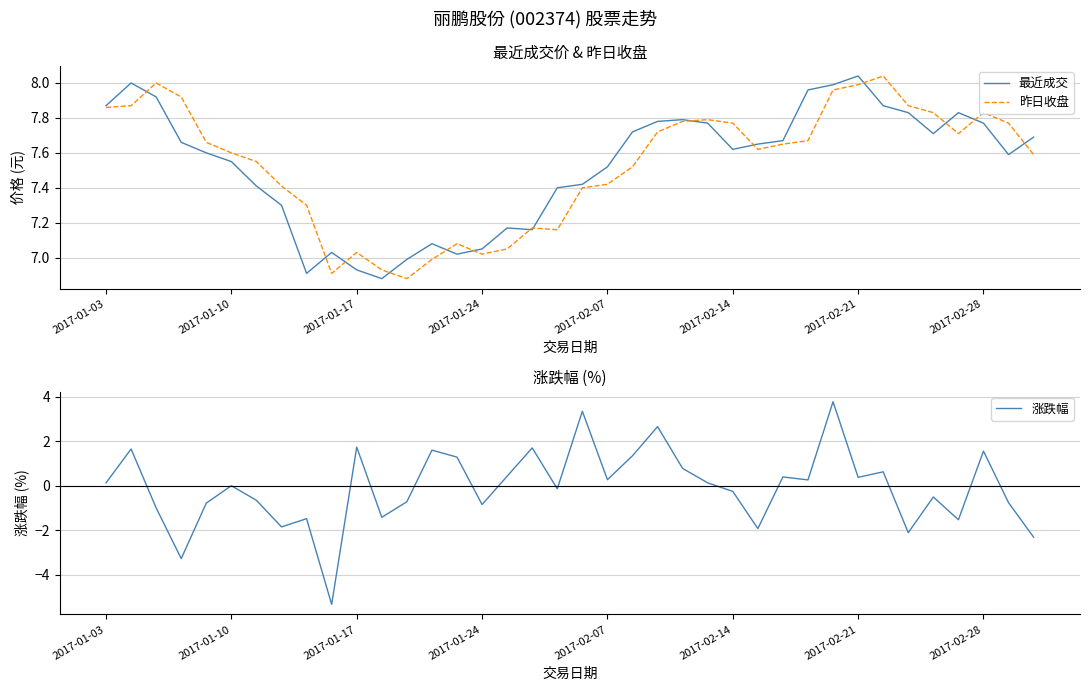

Which series has the widest spread of values?

涨跌幅